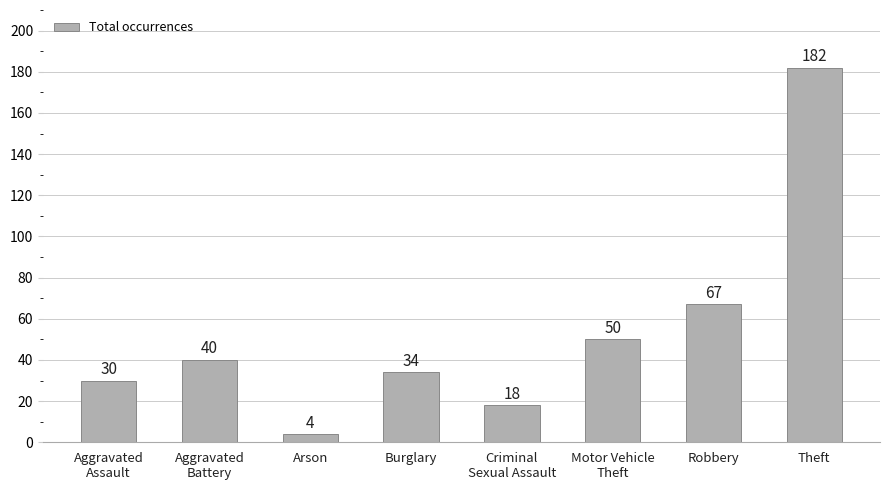

What is the difference between the values at Theft and Criminal
Sexual Assault?

164